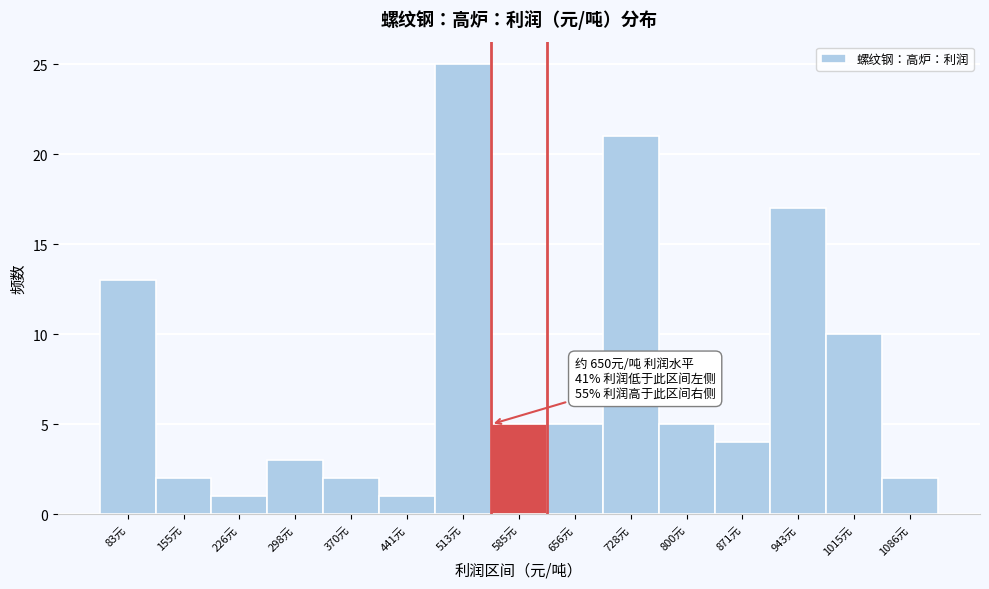

Reading left to right, what are all the values shown in this chart?

83元=13	155元=2	226元=1	298元=3	370元=2	441元=1	513元=25	585元=5	656元=5	728元=21	800元=5	871元=4	943元=17	1015元=10	1086元=2